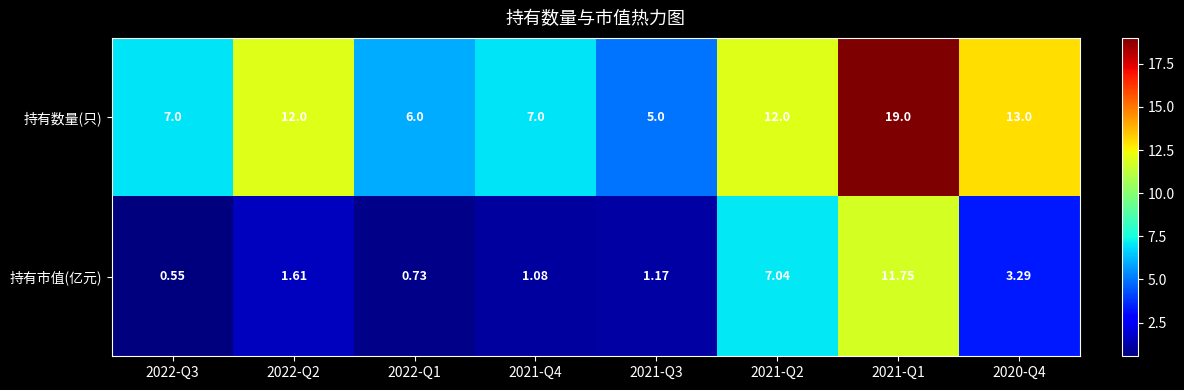

Count the number of data series in this chart.

2